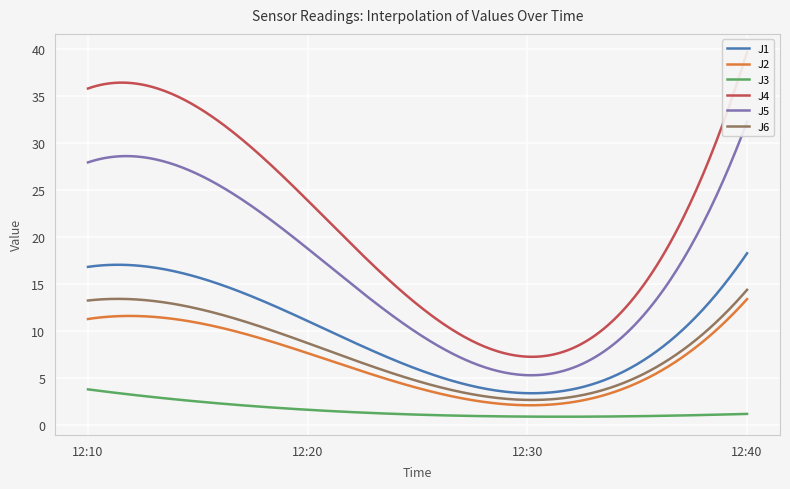

At how many categories does at least one series exceed 18?

3